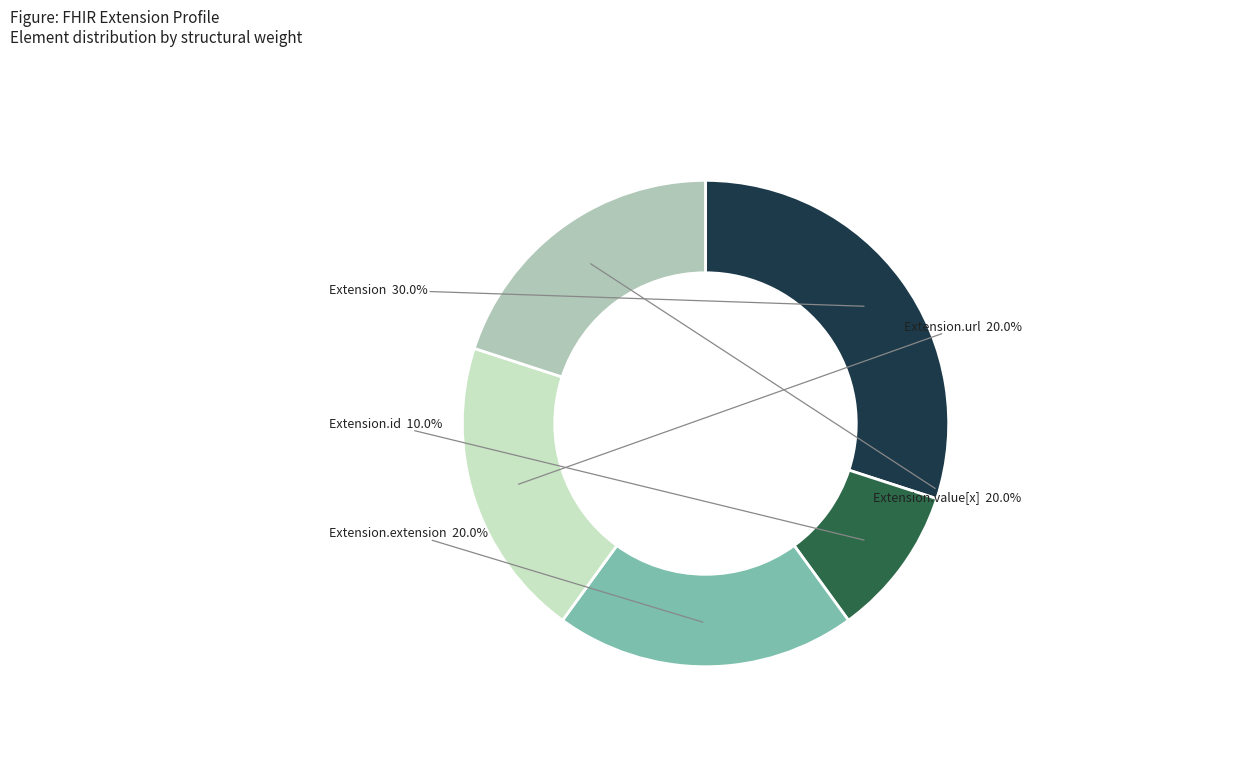

Is there a majority slice in this chart?

No